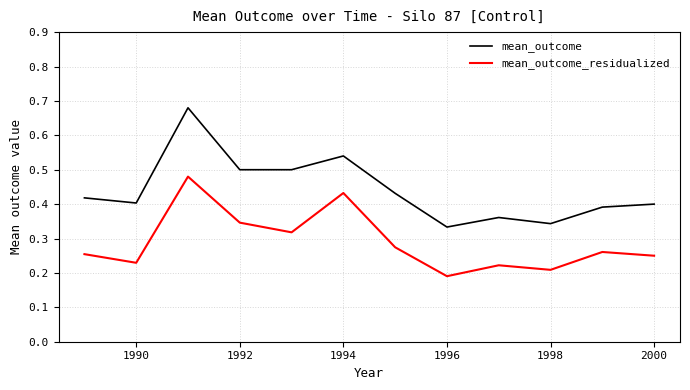

Rank the series by their average value, from lowest to highest.

mean_outcome_residualized, mean_outcome